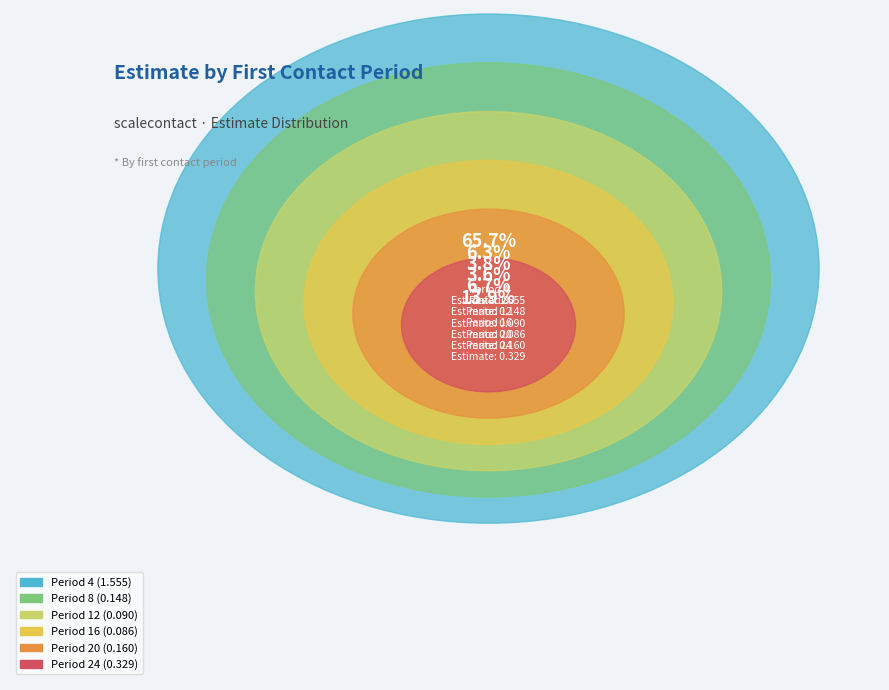

What percentage is the Period 4 slice, to the nearest percent?

66%